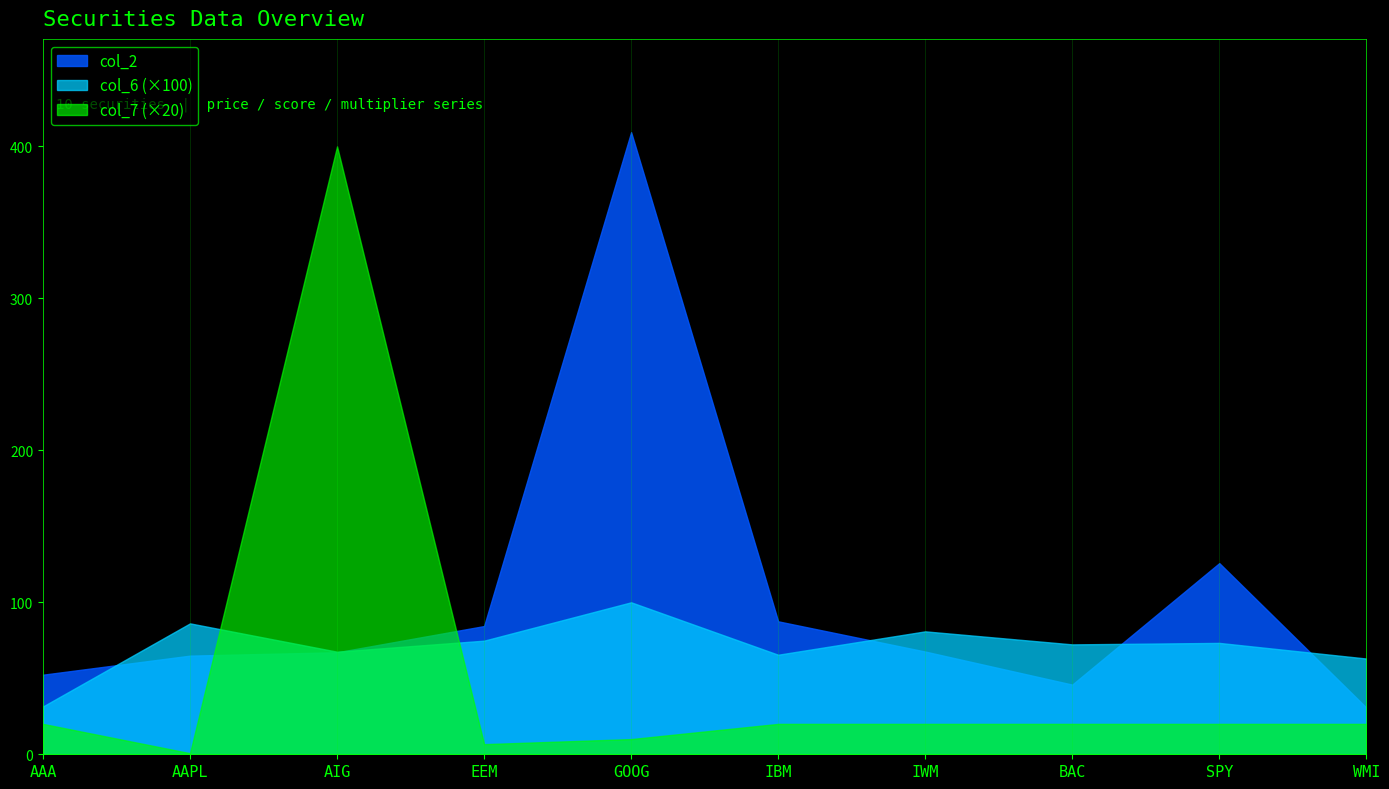

Reading left to right, list all the values displayed in this chart.

col_2: 52.4	64.9	67.1	84.4	409.3	87.5	67.6	45.8	125.8	30.7
col_6: 0.3	0.9	0.7	0.7	1.0	0.7	0.8	0.7	0.7	0.6
col_7: 1.0	0.0	20.0	0.3	0.5	1.0	1.0	1.0	1.0	1.0